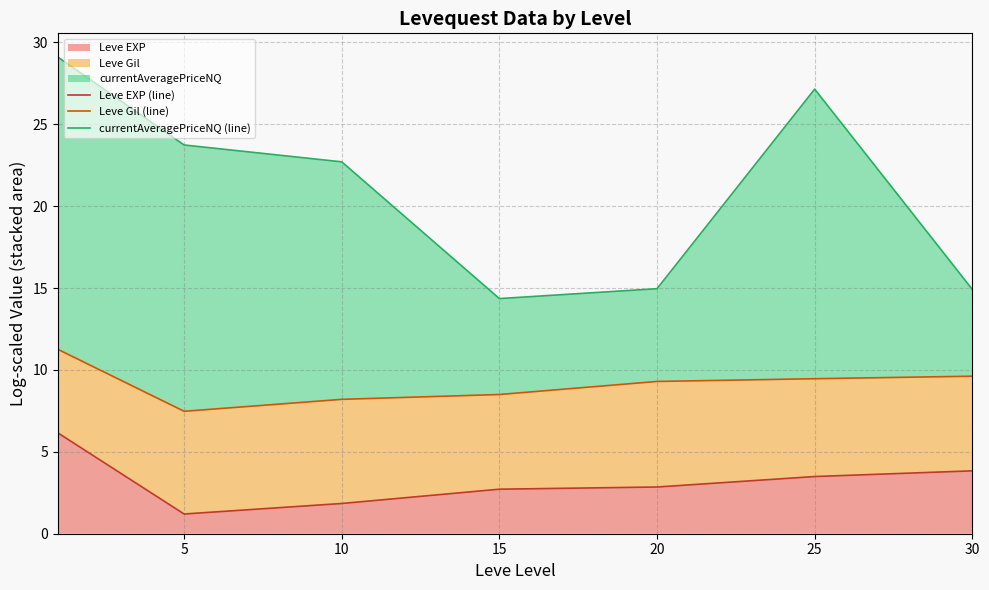

Rank the series by their maximum value, from lowest to highest.

Leve EXP (line), Leve Gil (line), currentAveragePriceNQ (line)